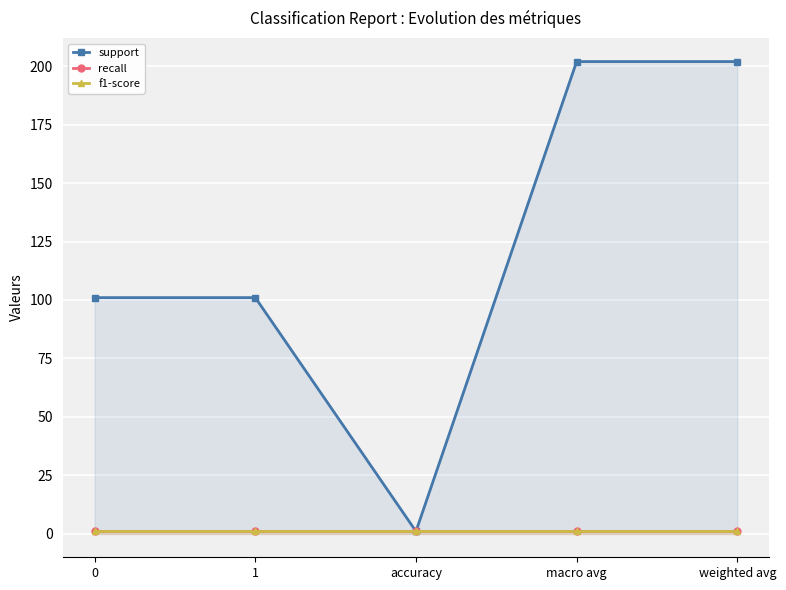

True or false: support and f1-score cross at least once.

False